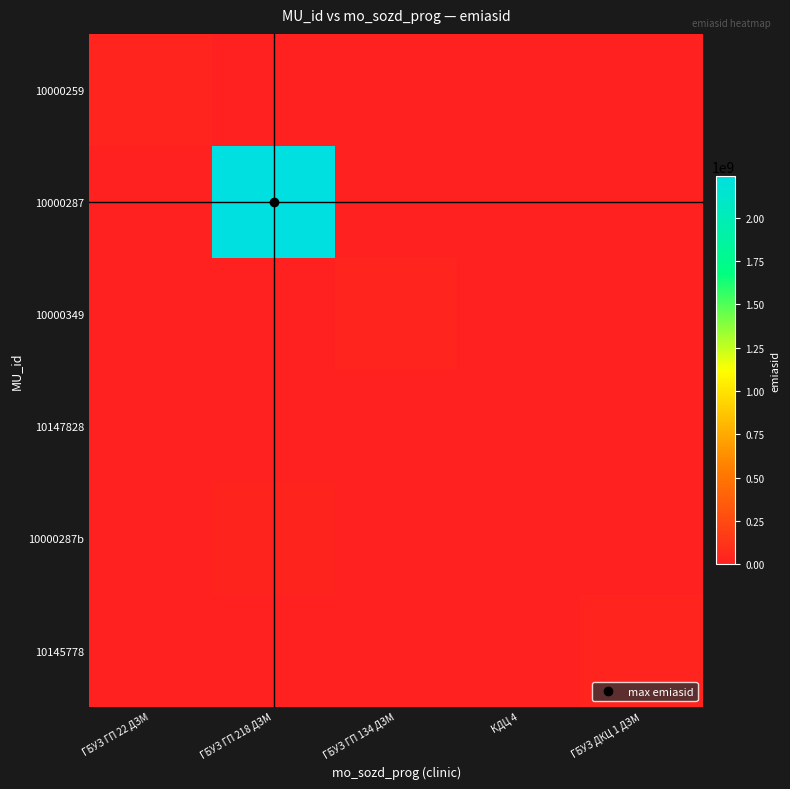

What is the difference between the highest and lowest values at ГБУЗ ГП 134 ДЗМ?

29864912